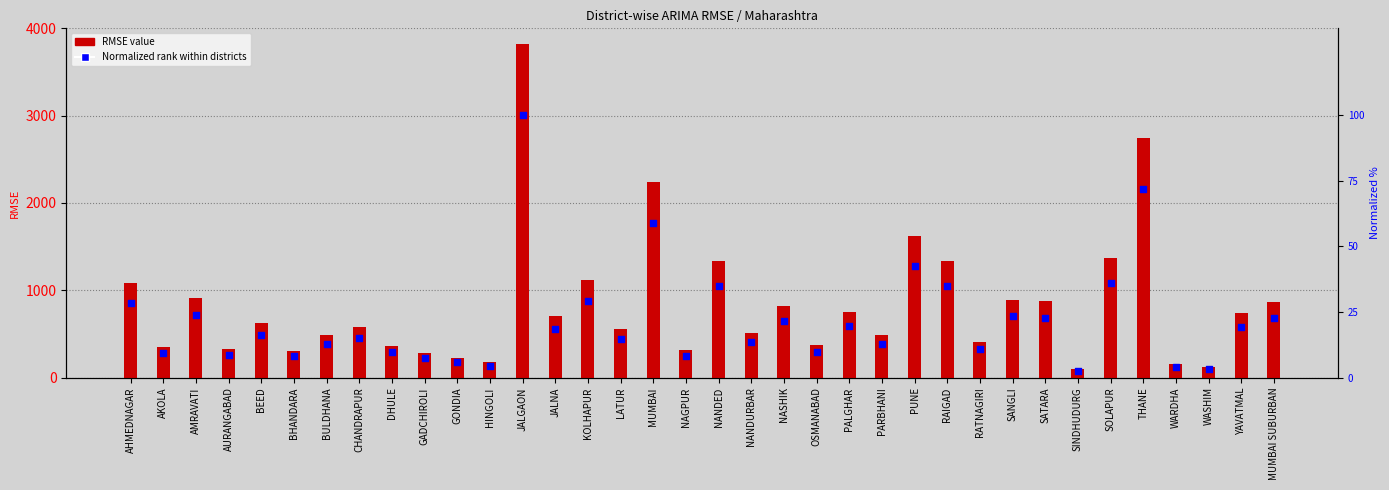

Which series has the widest spread of Y values?

RMSE